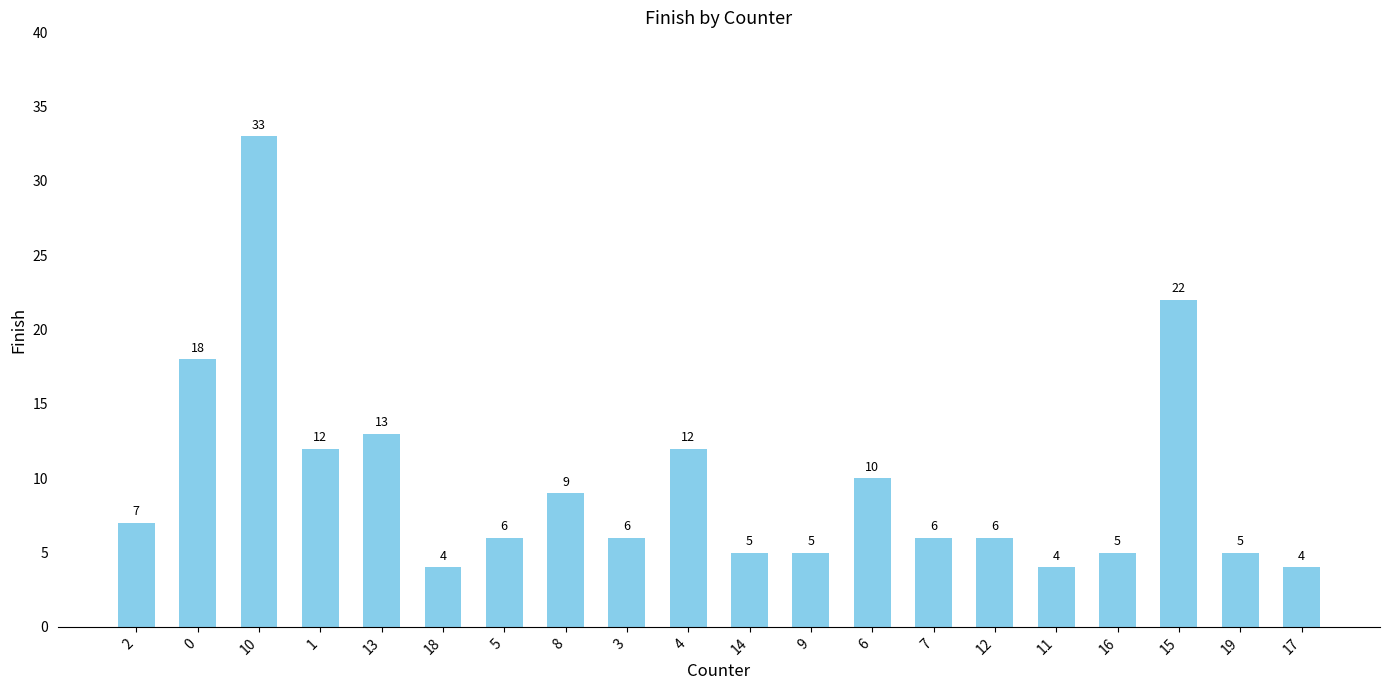

The chart shows a value of 6 at 5. True or false?

True